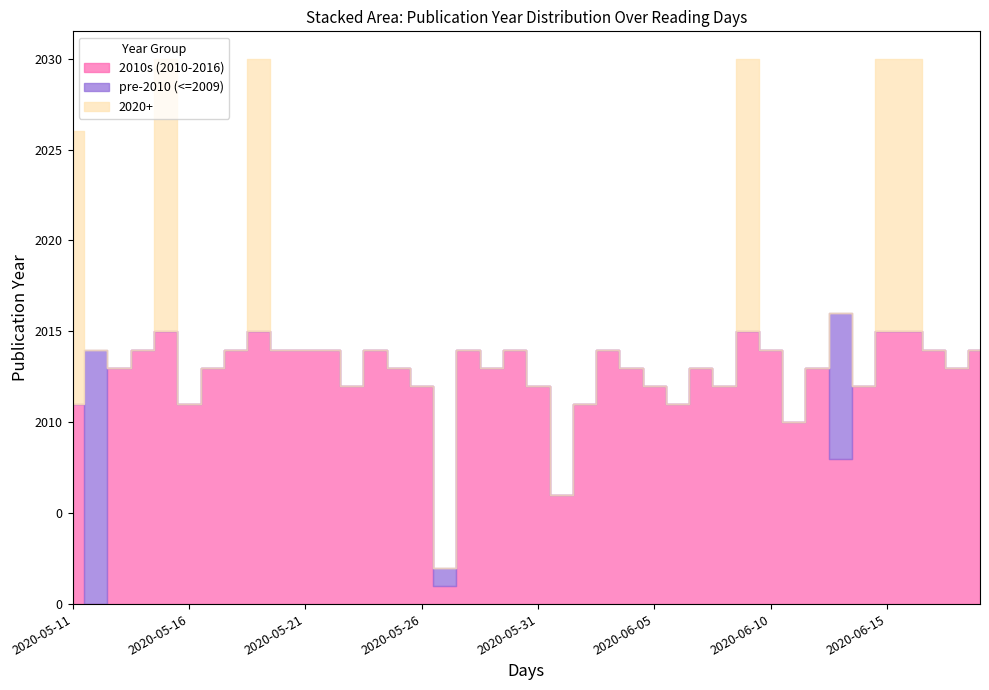

What position from the left is 2020-05-15?

5